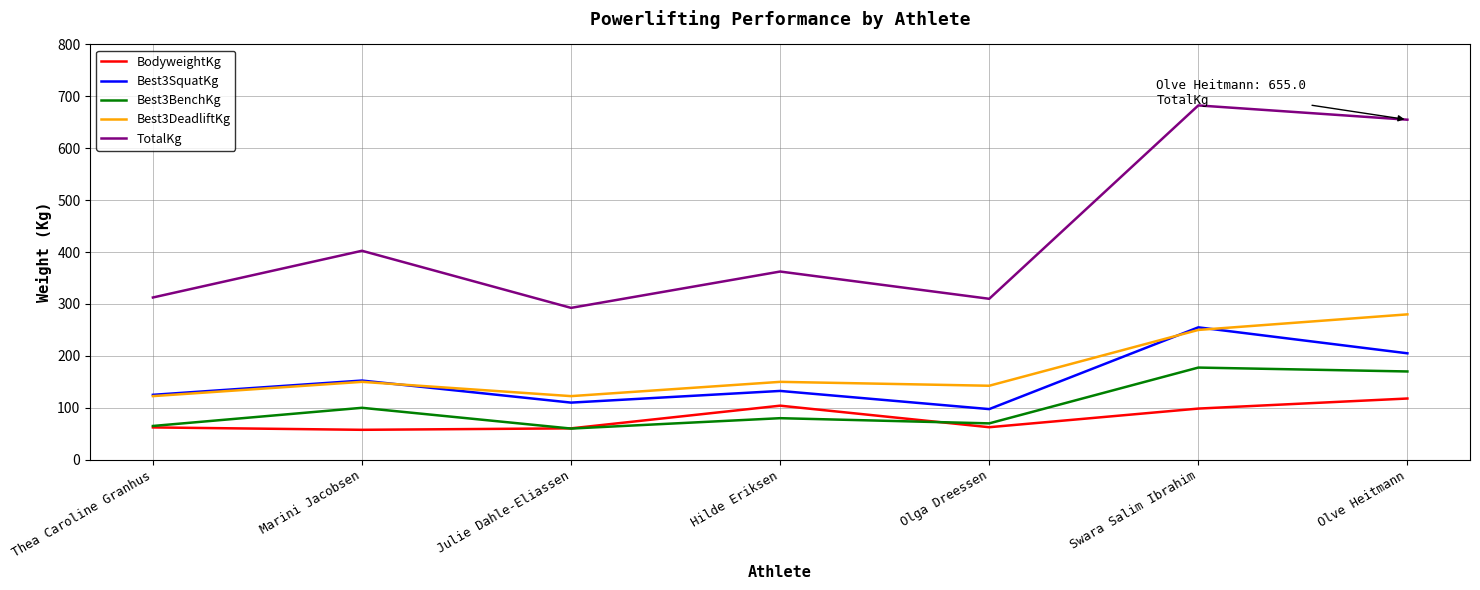

Read the Best3SquatKg value at Hilde Eriksen.

132.5